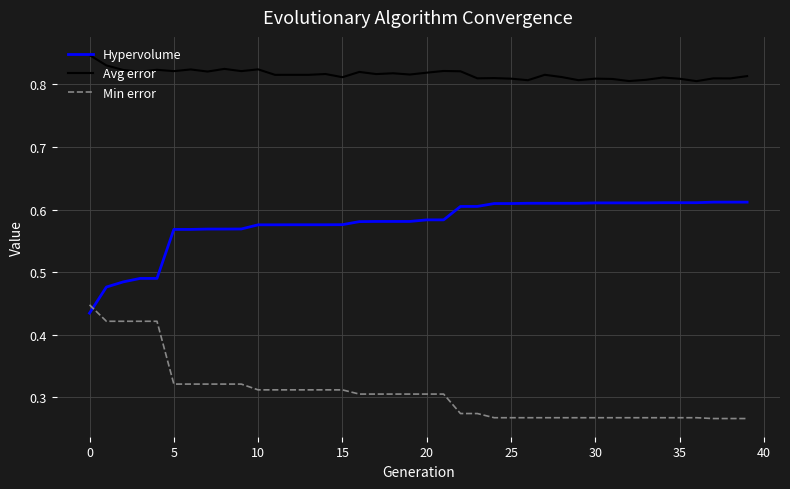

Rank the series by their maximum value, from highest to lowest.

Avg error, Hypervolume, Min error